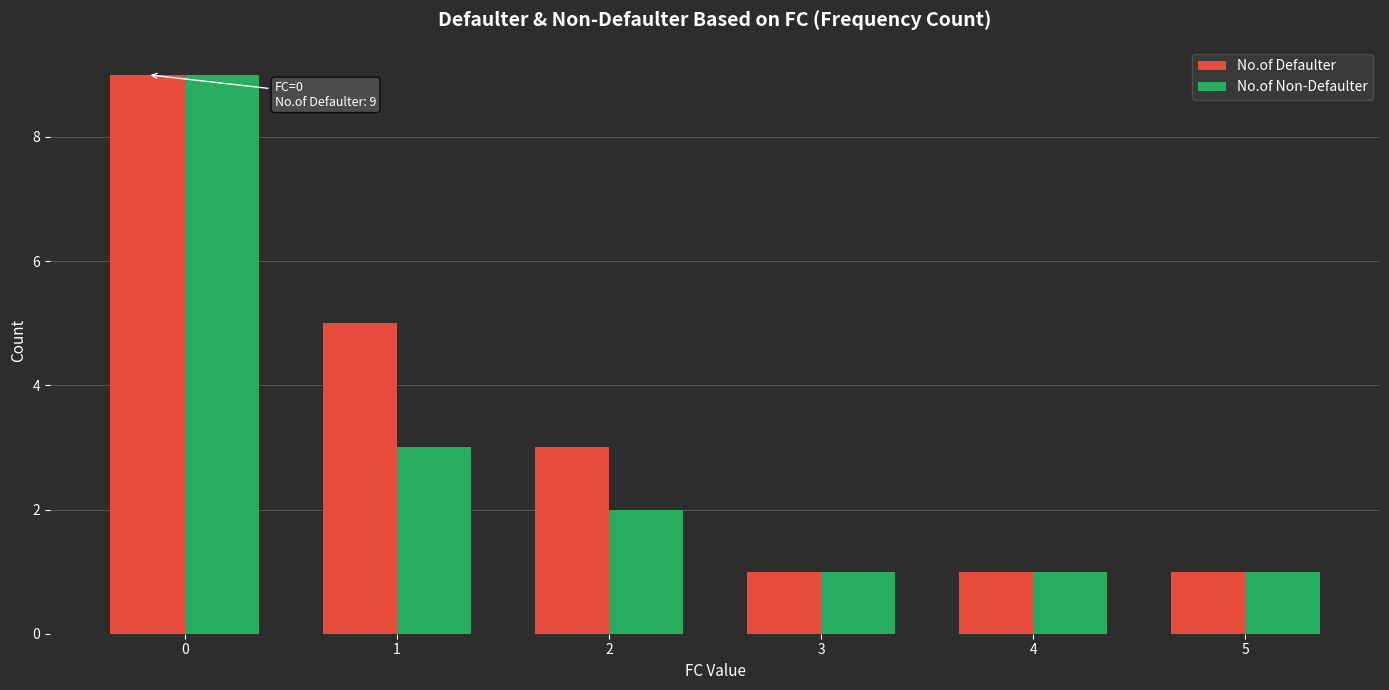

How many series are shown in this chart?

2